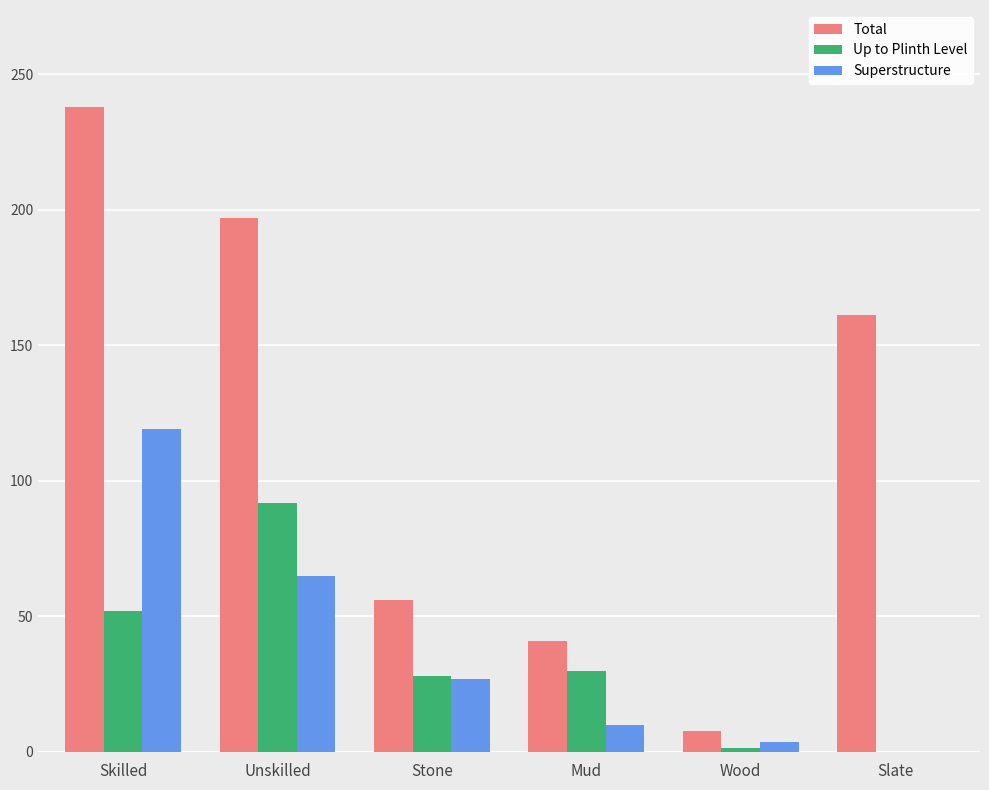

What is the total value across all series at Unskilled?

354.0